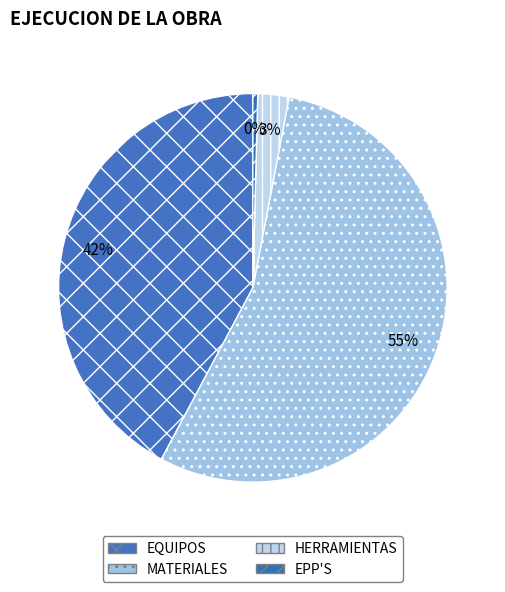

How many slices are in this pie chart?

4